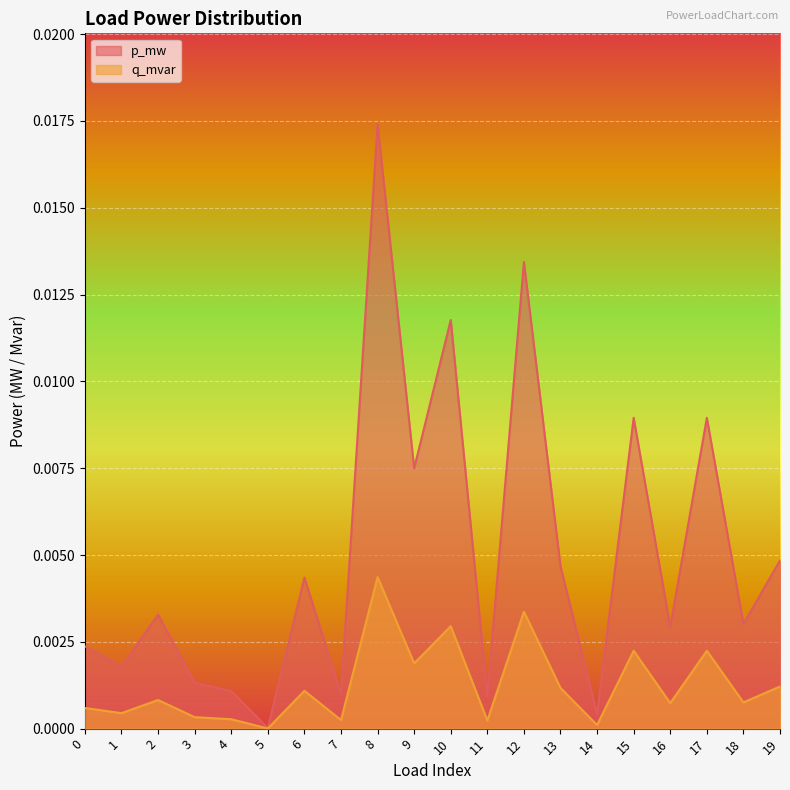

In p_mw, how many points are higher than both neighbors (excluding endpoints)?

7